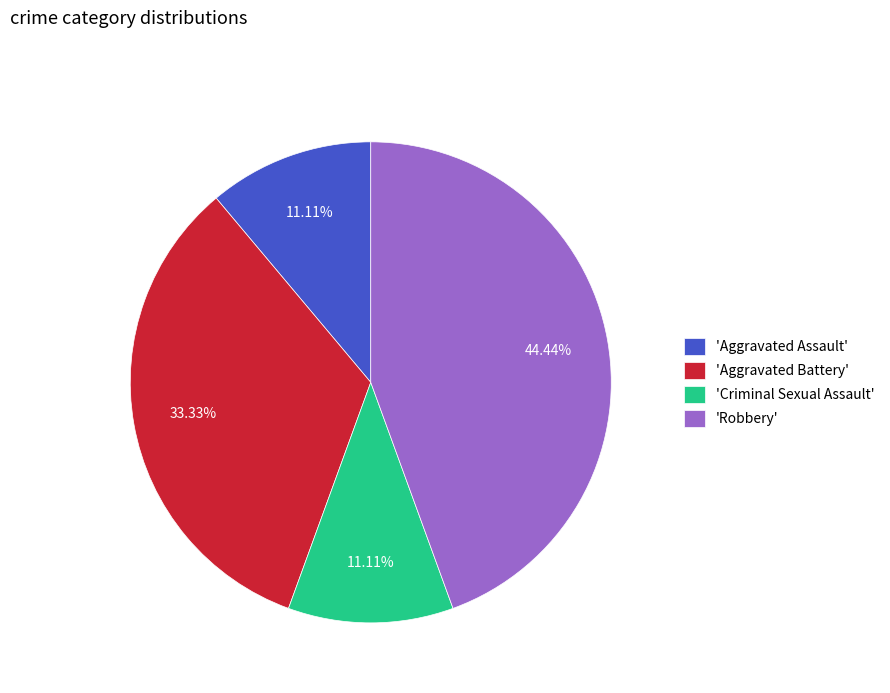

What is the largest slice in the pie chart?

'Robbery'